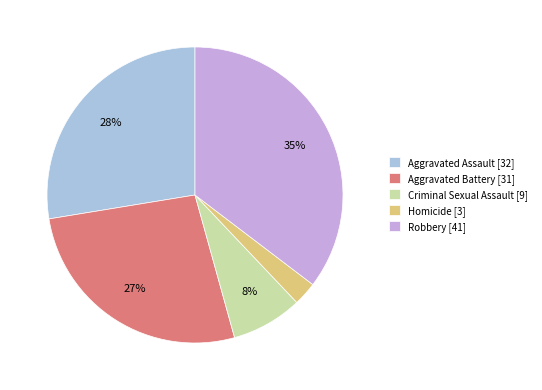

What is the ratio of the value at Aggravated Battery to the value at Robbery?

0.8